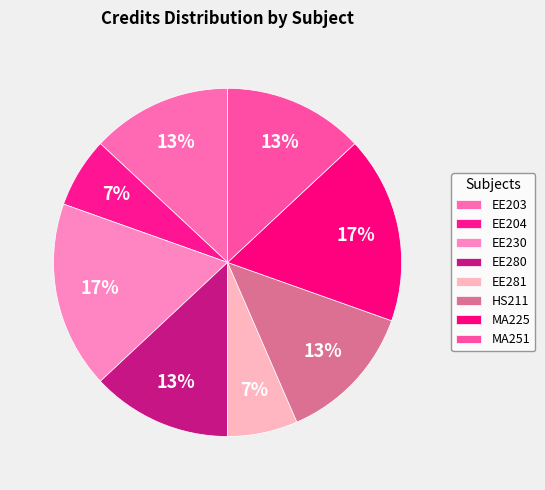

What is the smallest slice in the pie chart?

EE204